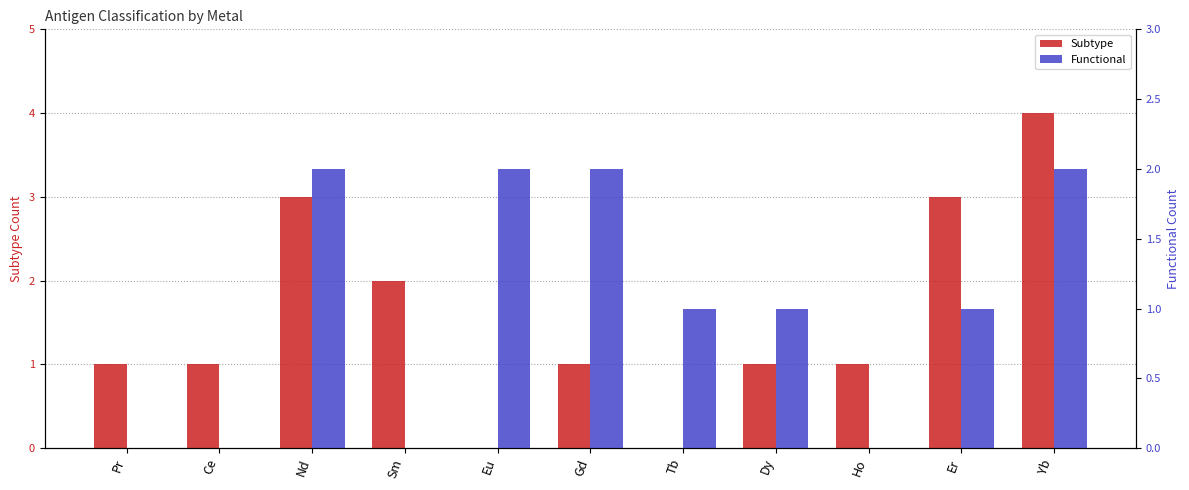

Is the value of Functional at Dy greater than the value of Subtype at Dy?

No